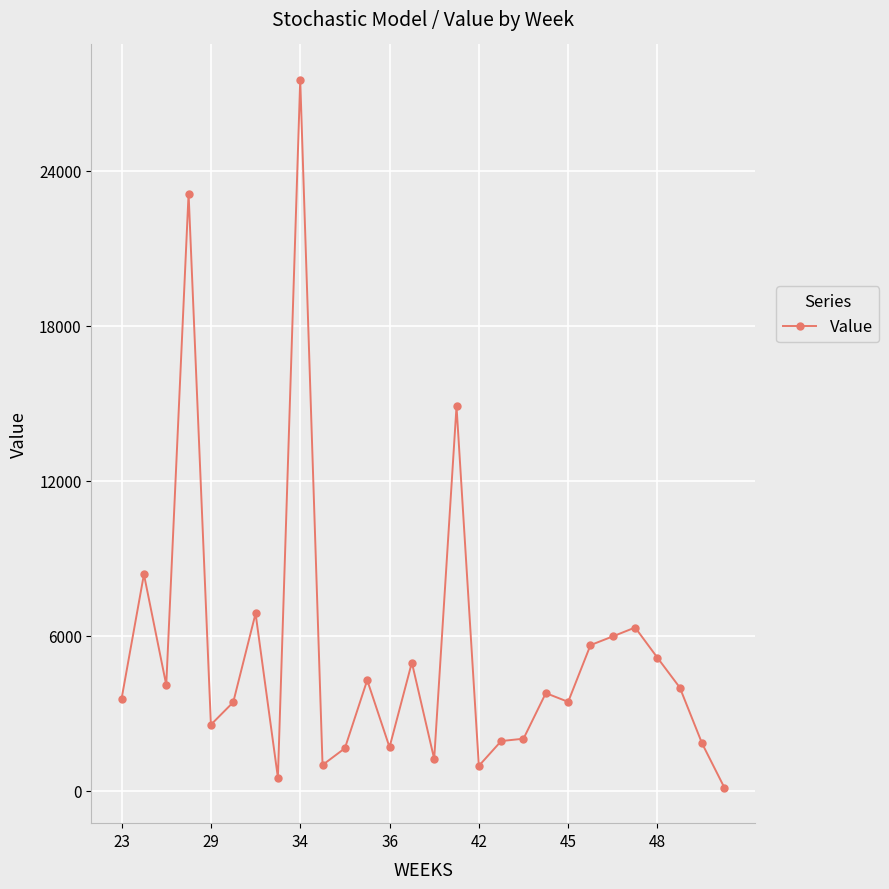

True or false: there are more than 0 points higher than both neighbors.

True